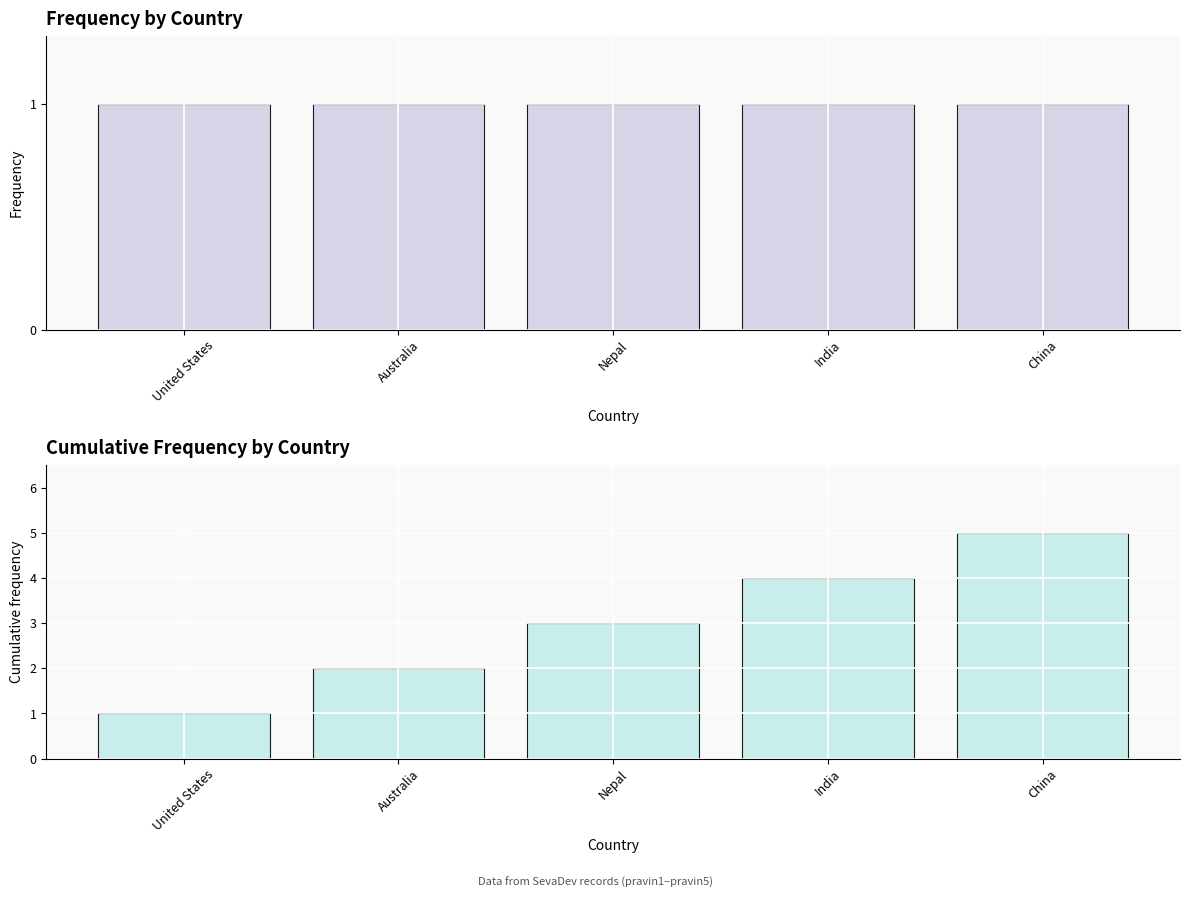

What is the difference between the second highest and second lowest values?

2